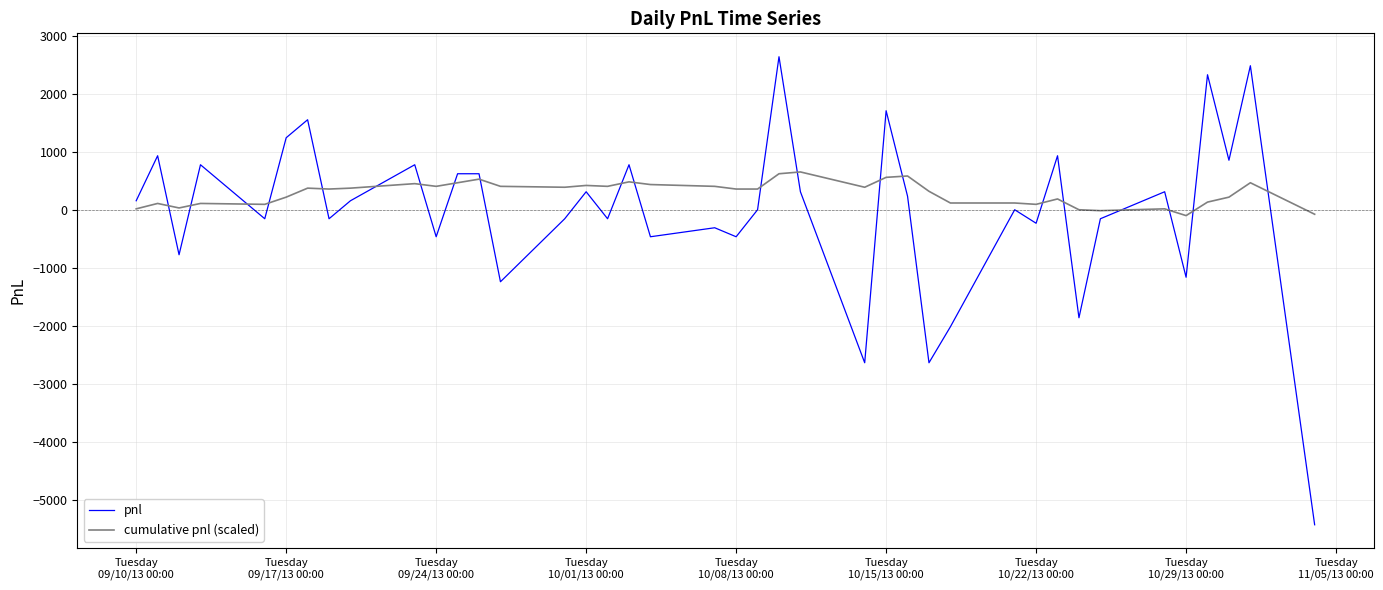

True or false: pnl and cumulative pnl (scaled) intersect in this chart.

True